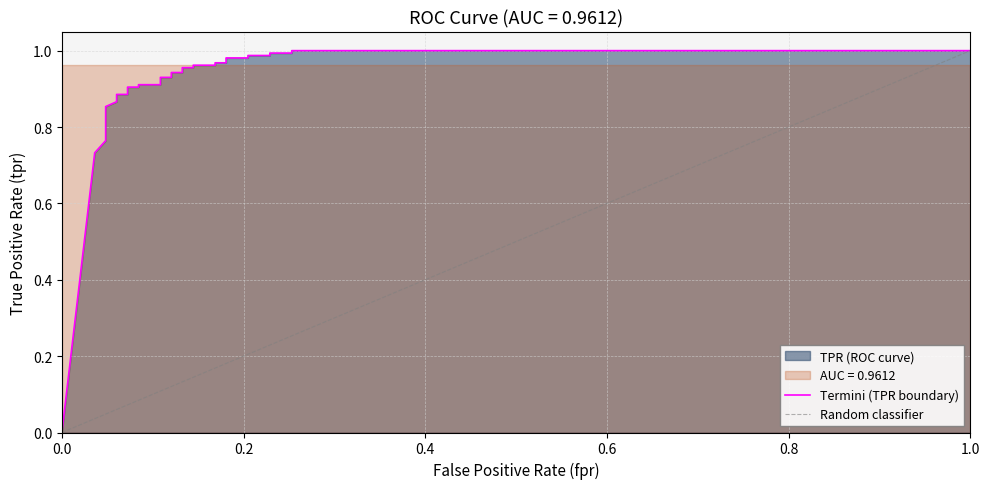

True or false: there are more than 2 points higher than both neighbors.

False